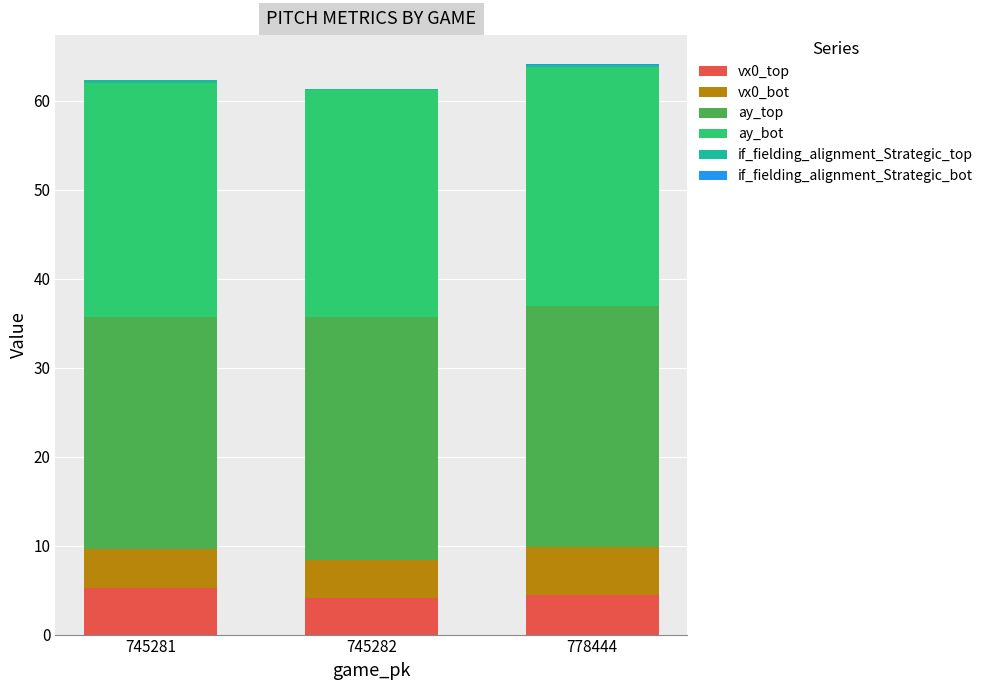

The value of vx0_top at 778444 is 4.5. True or false?

True